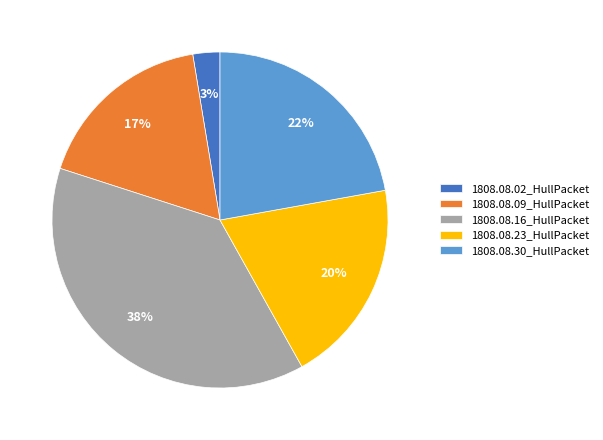

Count the number of slices in the pie.

5